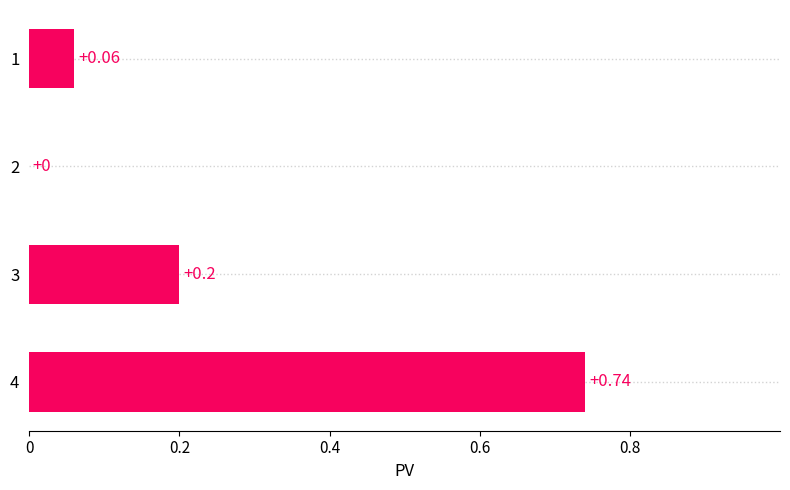

Are the bars horizontal?

Yes